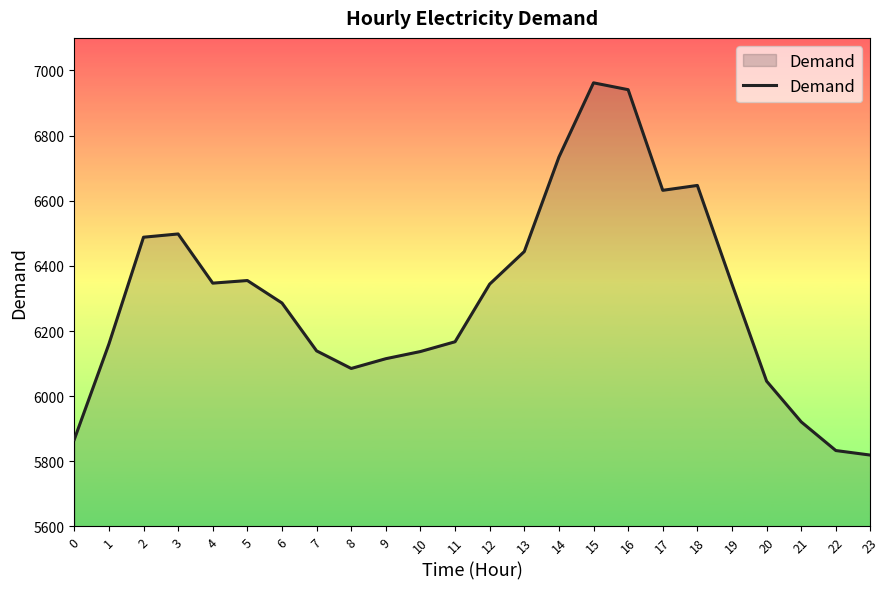

What is the minimum value shown in the chart?

5819